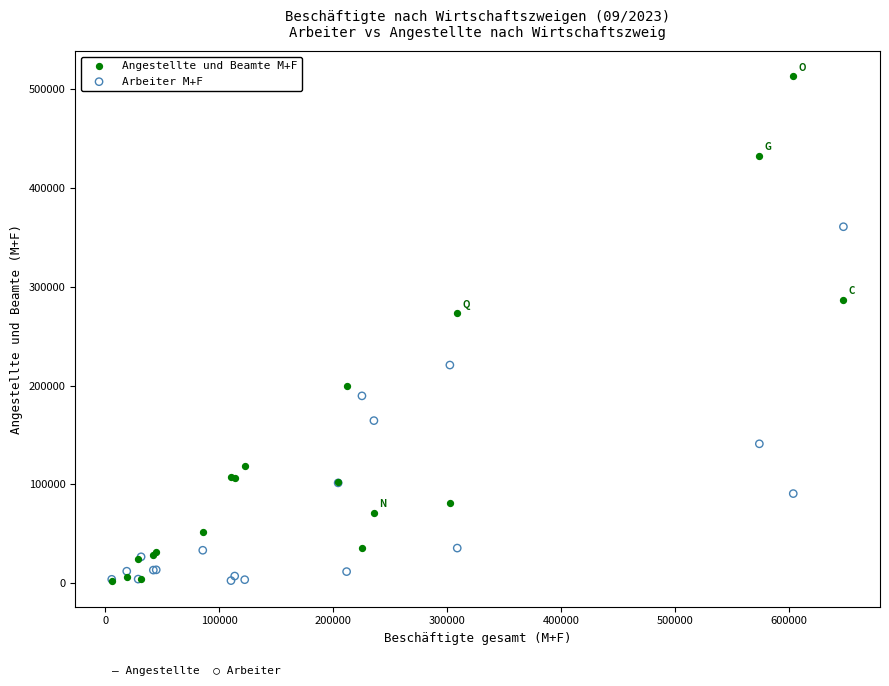

What are all the series names shown in the legend?

Angestellte und Beamte M+F, Arbeiter M+F